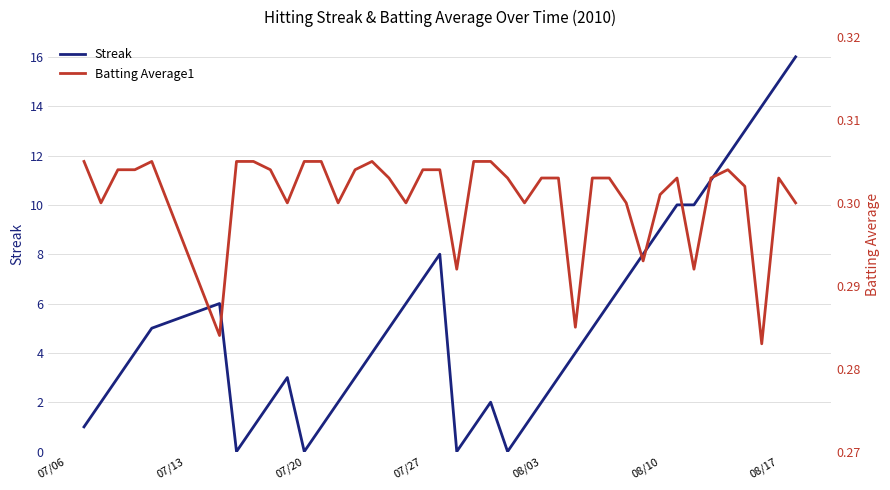

What is the highest value of the Streak series?

16